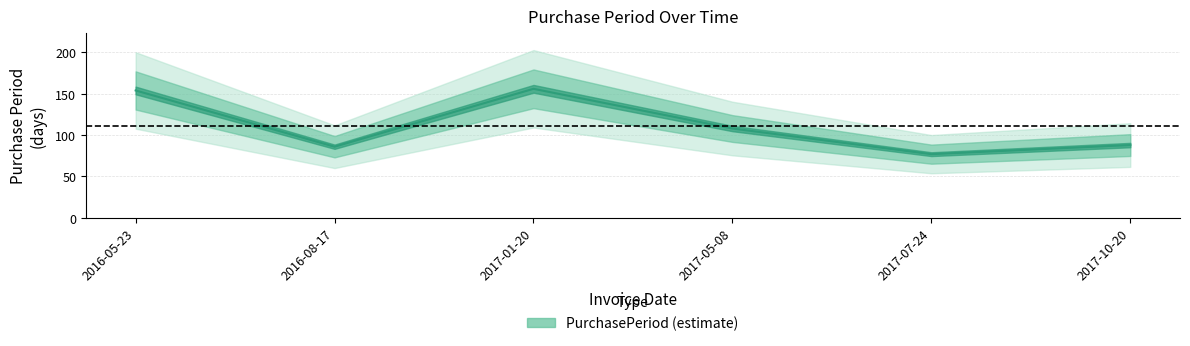

List the labels in order of value, smallest first.

2017-07-24, 2016-08-17, 2017-10-20, 2017-05-08, 2016-05-23, 2017-01-20